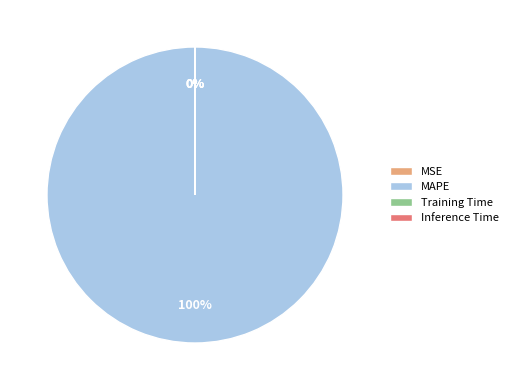

Is there a majority slice in this chart?

Yes